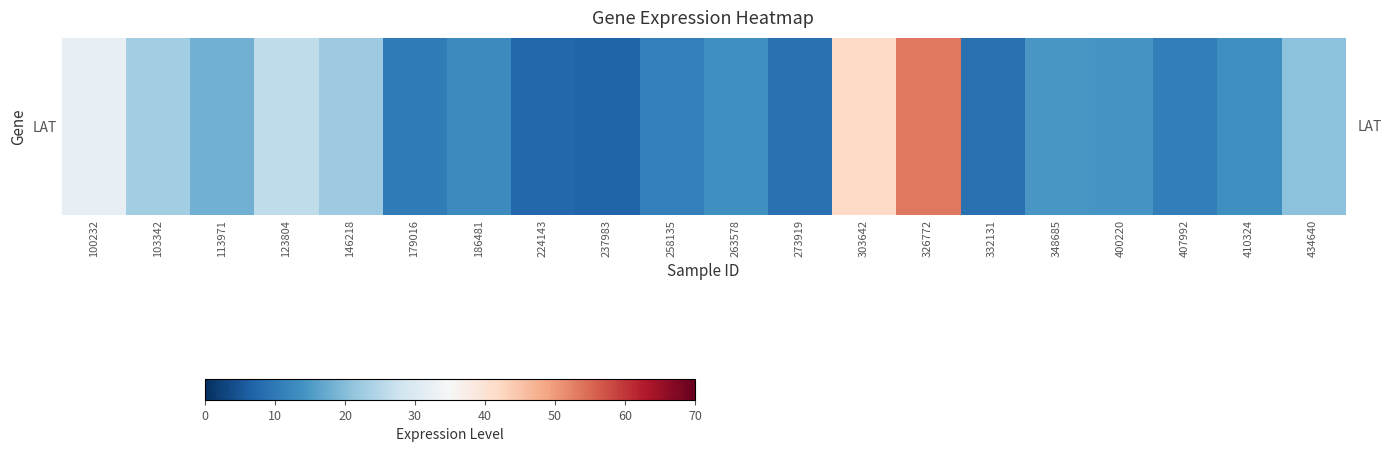

What is the average value?

18.5